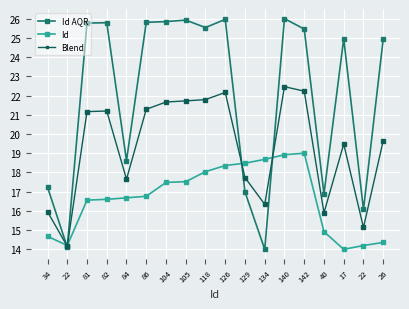

How many data points does each series have?

18